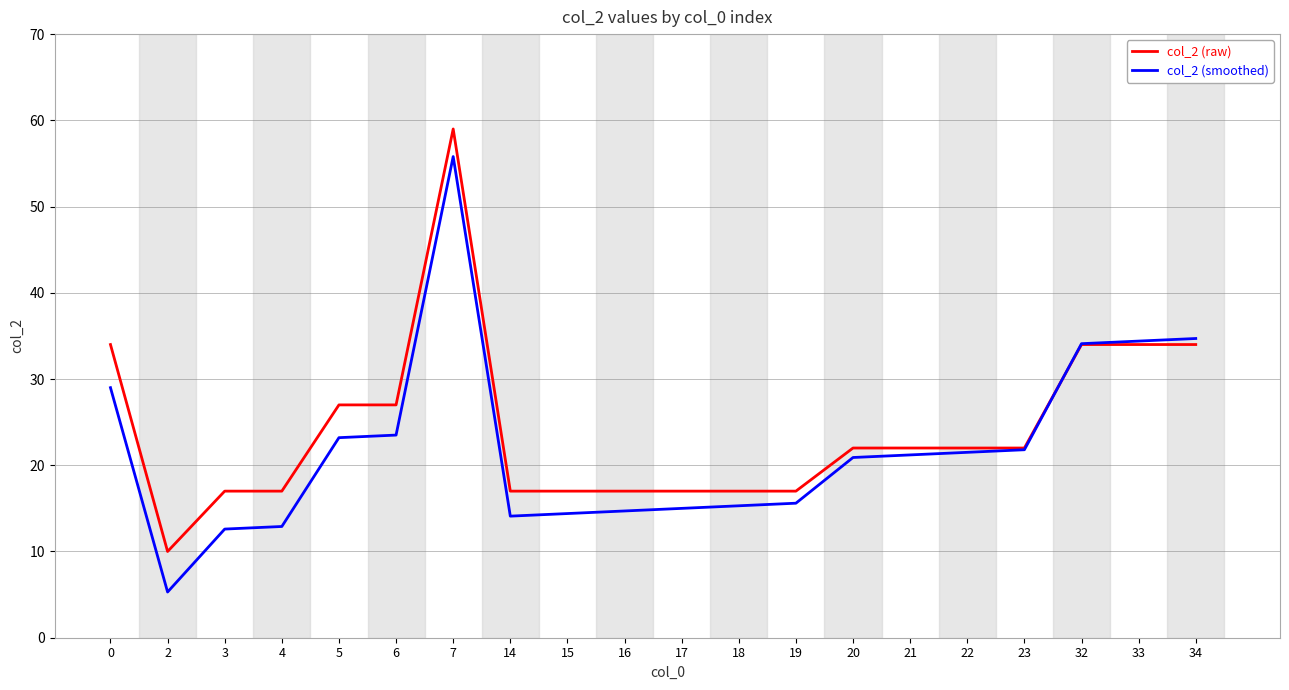

How many lines are shown in the chart?

2